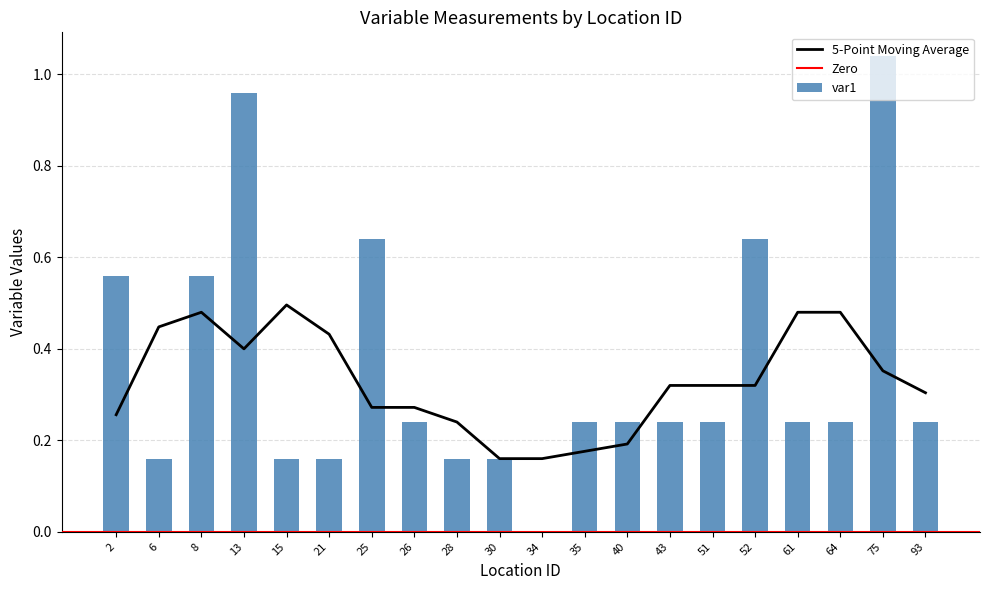

The value of var_loc at 21 is 0.6. True or false?

False